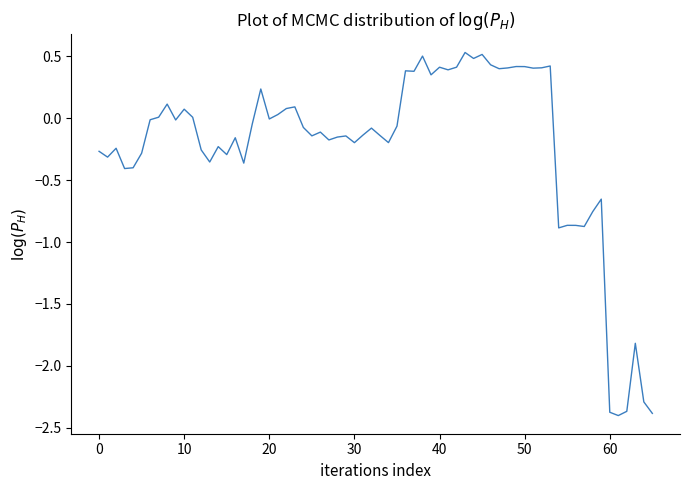

What is the maximum value shown in the chart?

0.5